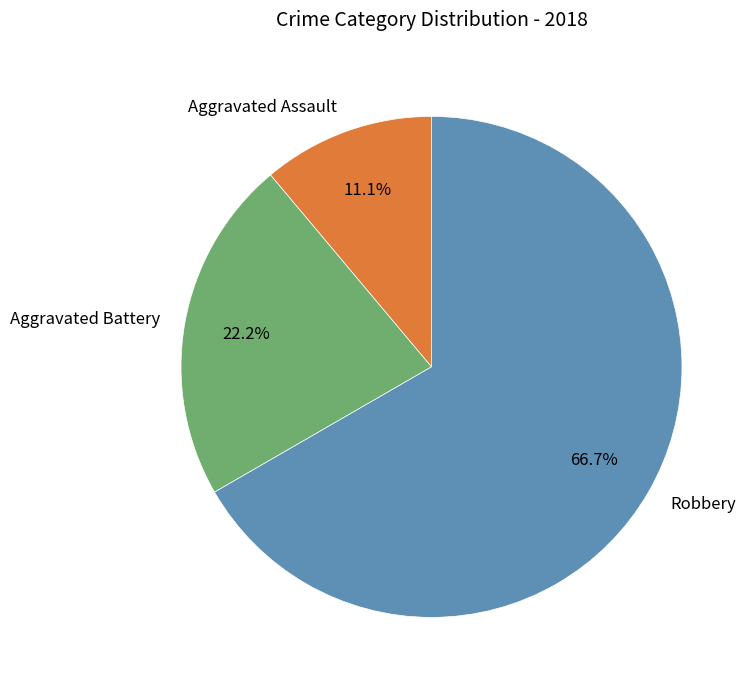

Is there any slice that represents more than half of the pie?

Yes